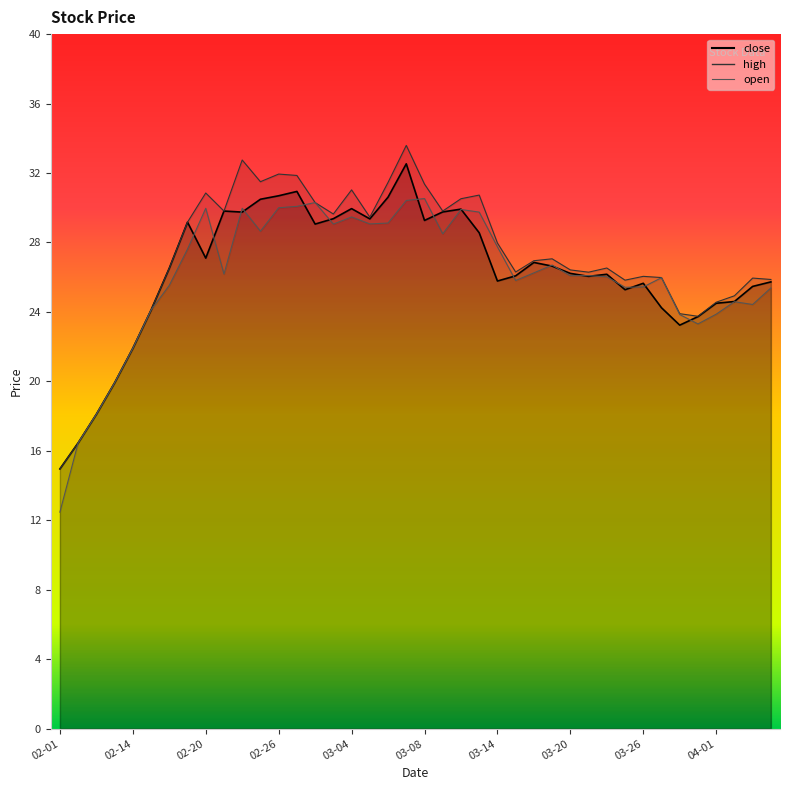

Rank the series by their average value, from highest to lowest.

high, close, open